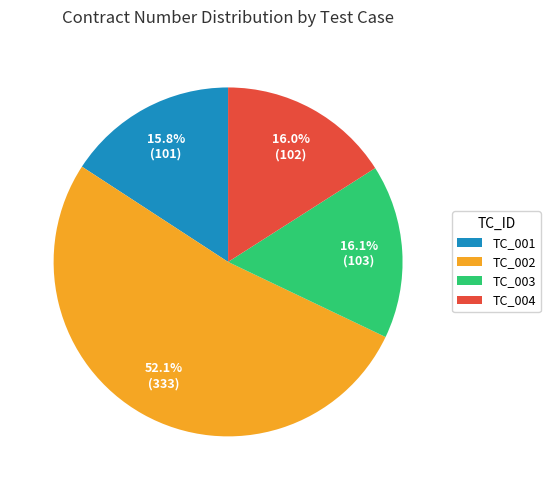

To the nearest percent, what is the combined percentage of TC_002 and TC_004?

68%